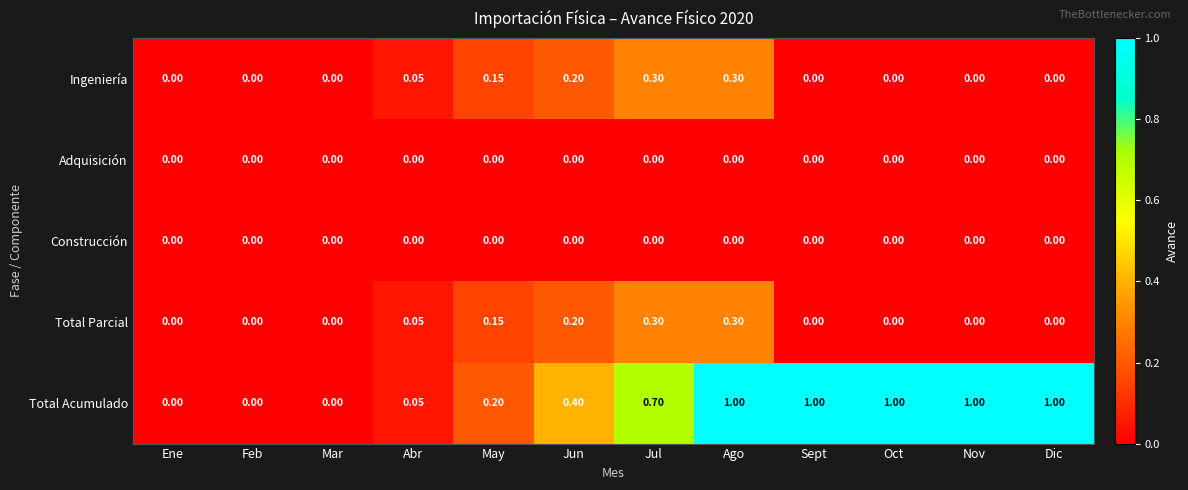

Between Abr and Ago, which series saw the biggest shift?

Total Acumulado